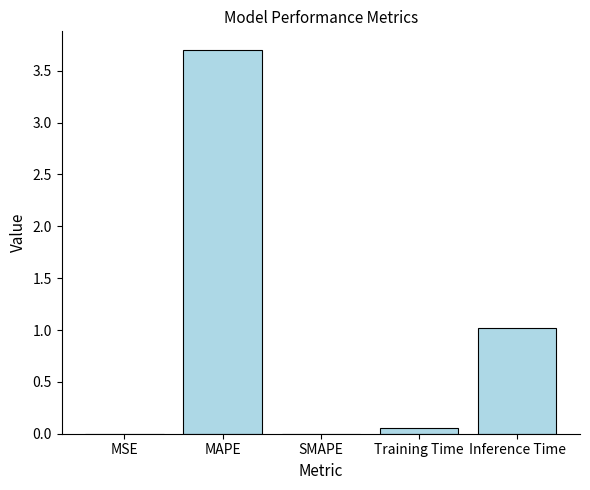

Between MSE and Inference Time, which is larger?

Inference Time